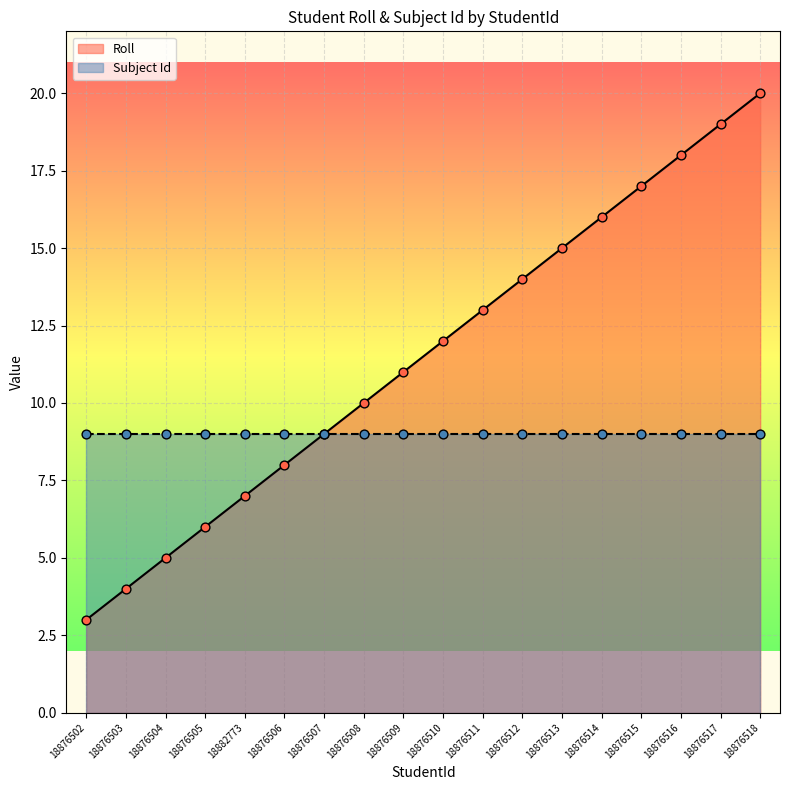

Which has a higher value, 18876508 or 18876517?

18876517